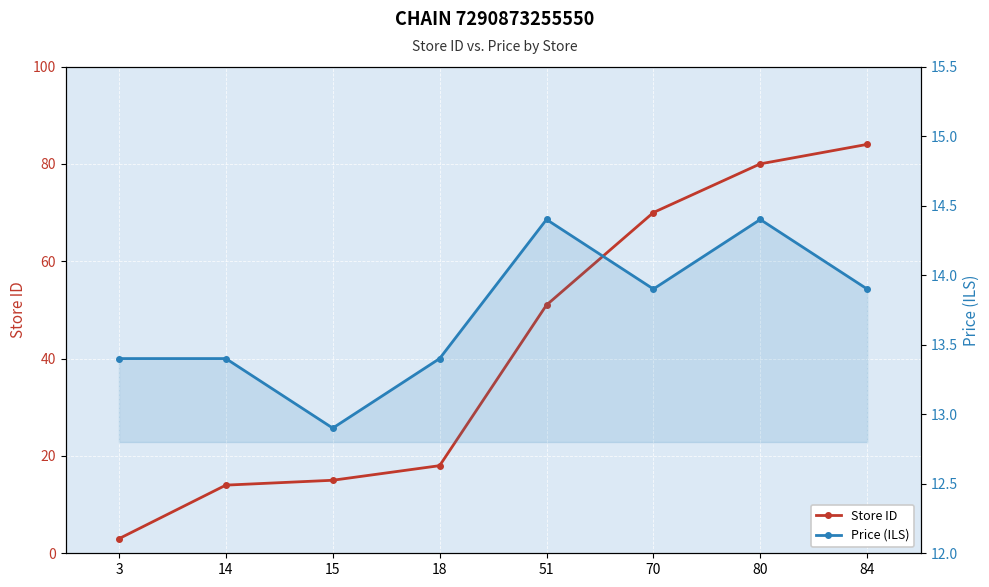

What is the difference between the highest and lowest values at 84?

70.1